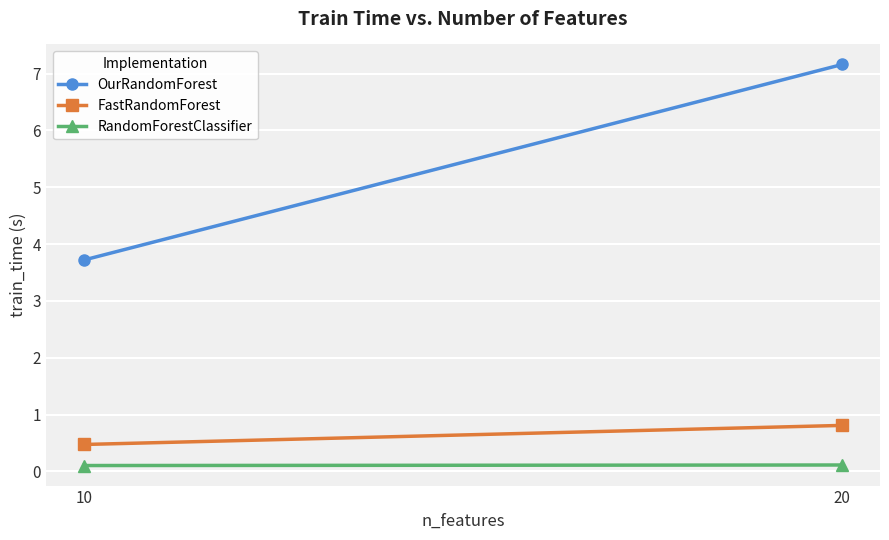

Which series has the widest spread of values?

OurRandomForest